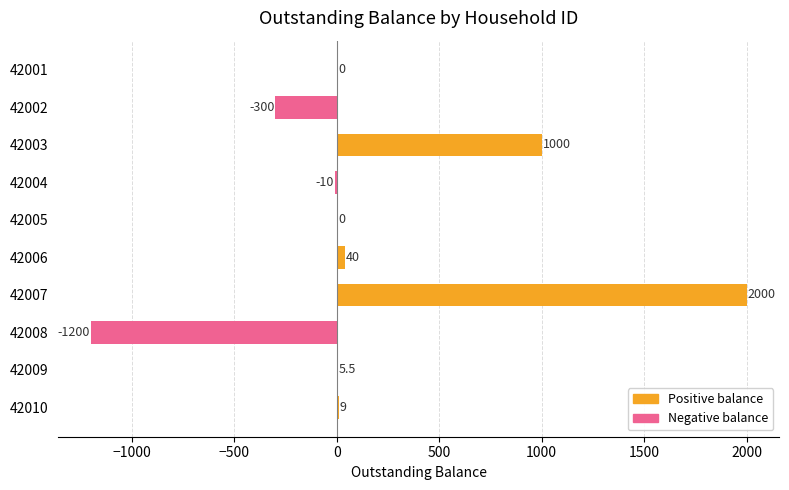

Is it true that the value at 42009 is 5.5?

True